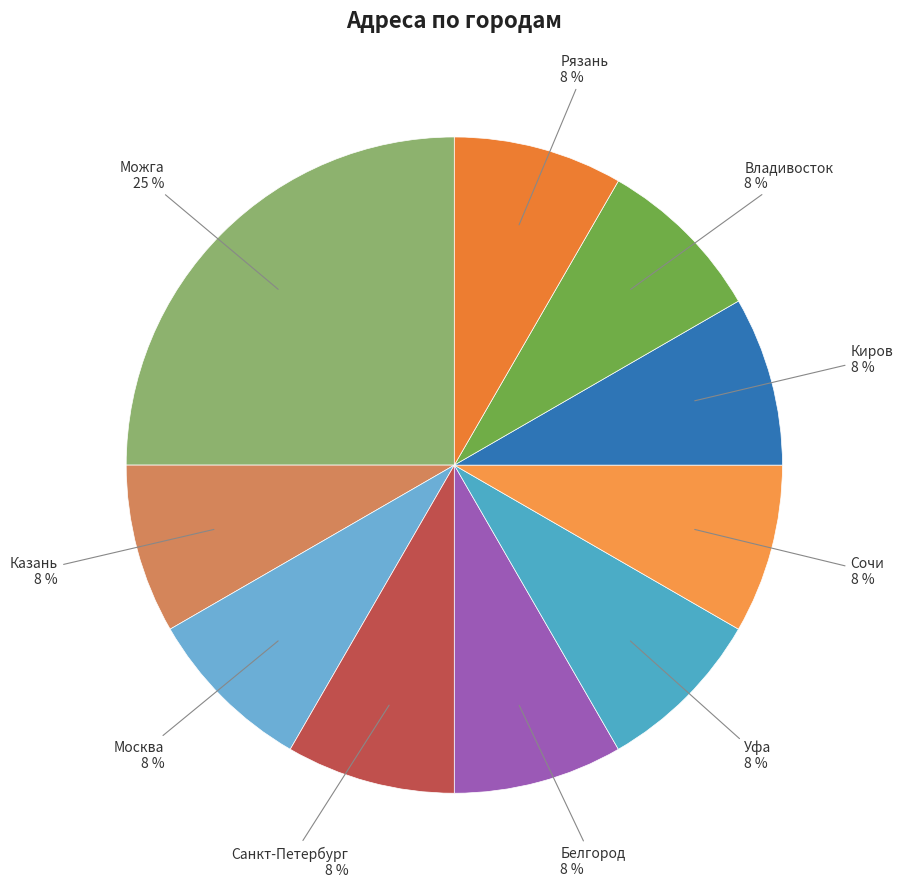

Which slice is the largest?

Можга